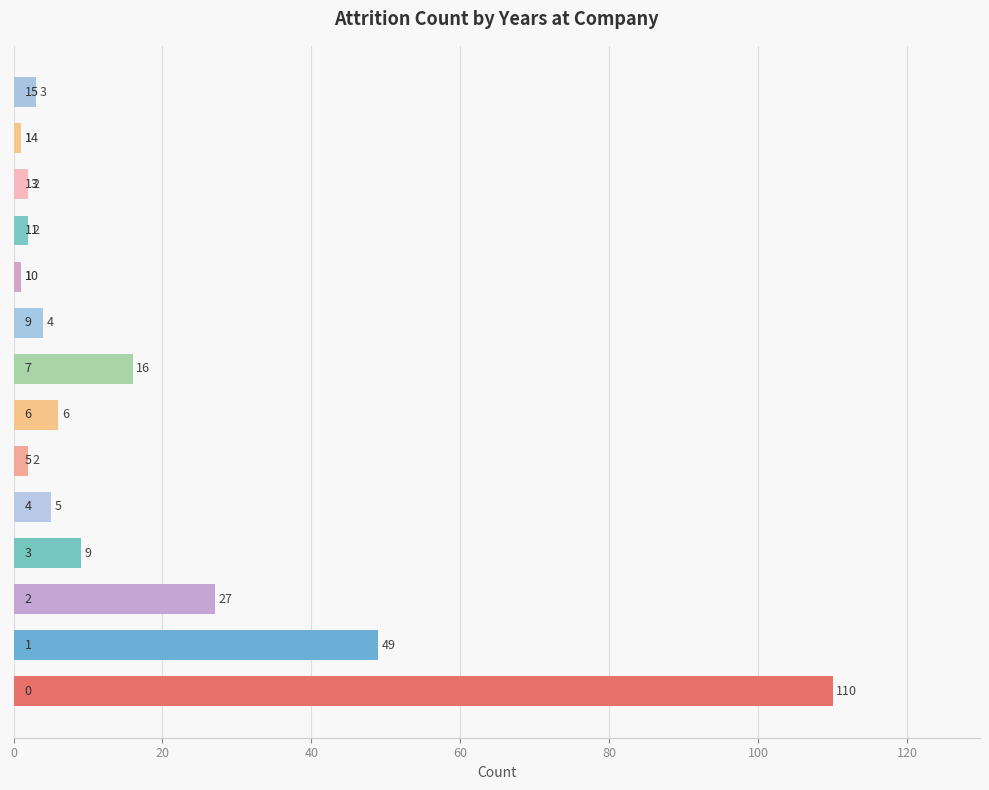

What is the maximum value shown in the chart?

110